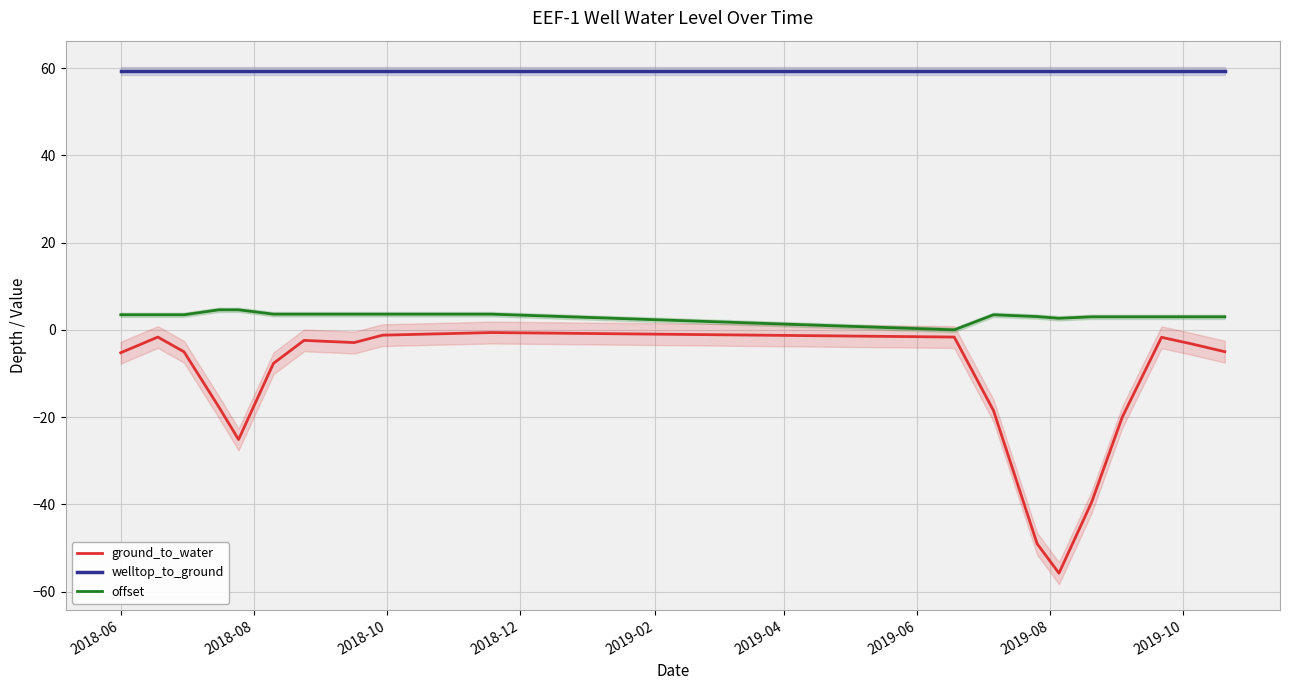

Reading left to right, what are all the values shown in this chart?

ground_to_water: -5.2	-1.6	-5.0	-17.7	-25.1	-7.7	-2.4	-2.9	-1.2	-0.6	-1.6	-18.5	-49.1	-55.8	-39.5	-20.0	-1.7	-3.2	-5.0
welltop_to_ground: 59.4	59.4	59.4	59.4	59.4	59.4	59.4	59.4	59.4	59.4	59.4	59.4	59.4	59.4	59.4	59.4	59.4	59.4	59.4
offset: 3.5	3.5	3.5	4.6	4.6	3.6	3.6	3.6	3.6	3.6	0.0	3.5	3.0	2.6	3.0	3.0	3.0	3.0	3.0